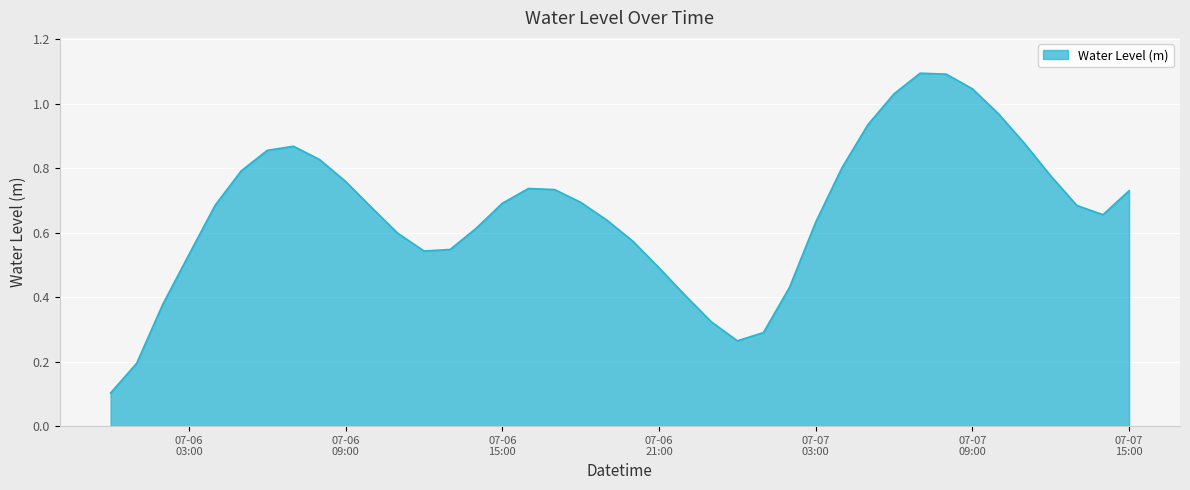

What is the greatest value displayed?

1.1